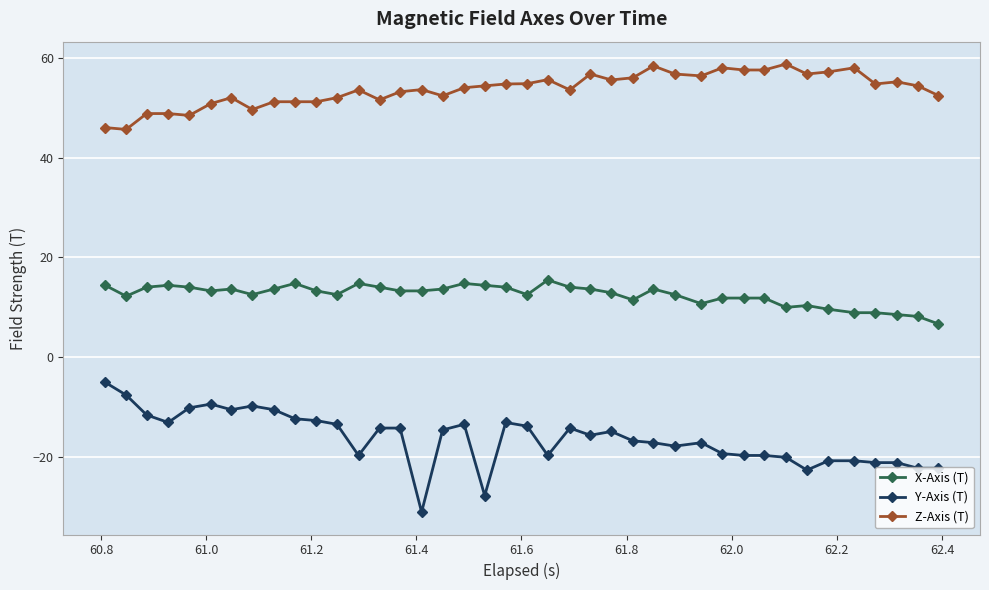

Rank the series by their average value, from lowest to highest.

Y-Axis (T), X-Axis (T), Z-Axis (T)